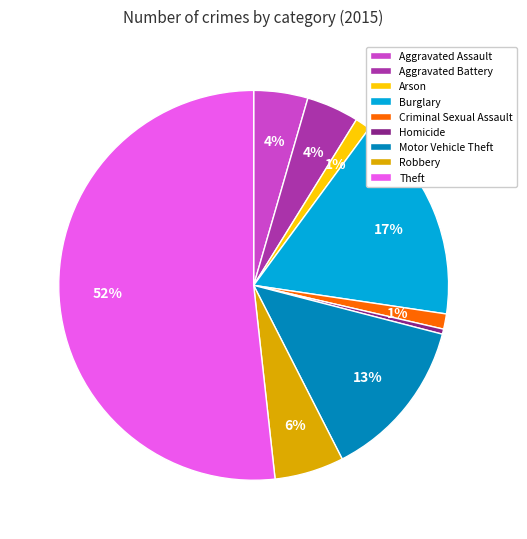

Between Motor Vehicle Theft and Burglary, which is larger?

Burglary